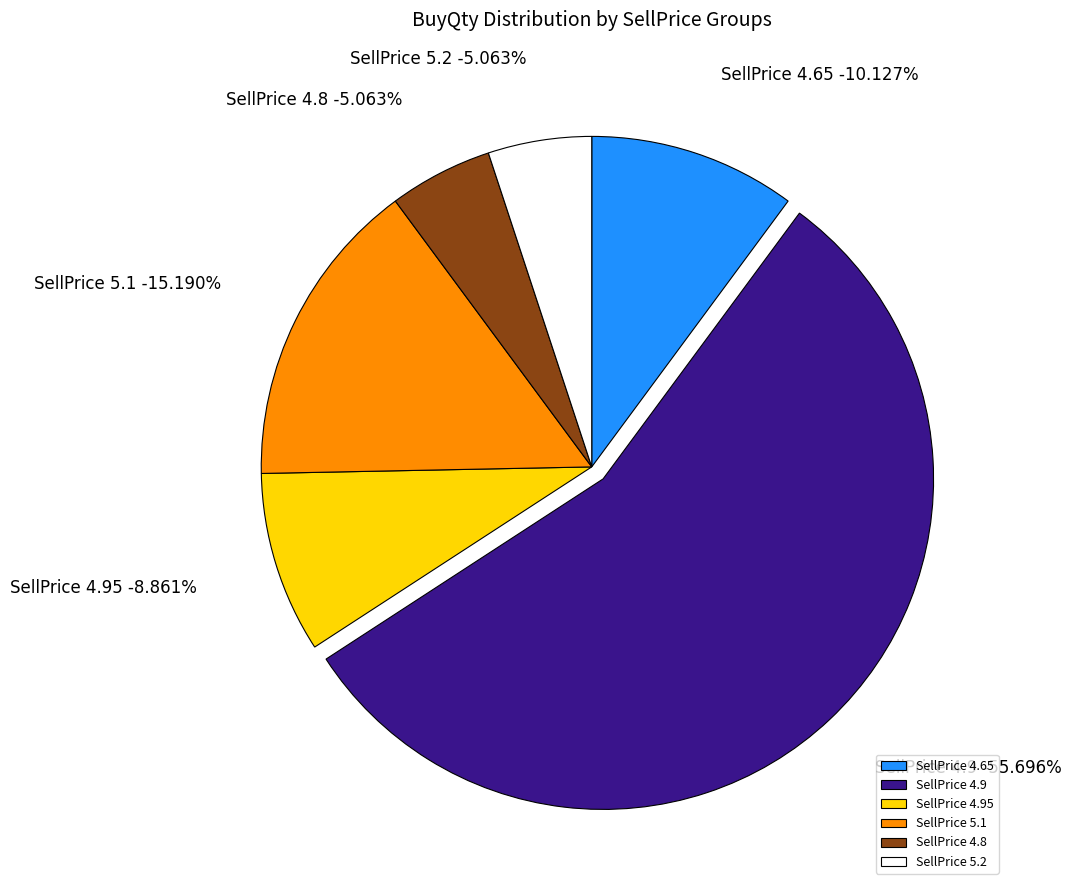

True or false: 4.95 accounts for 18% of the total.

False